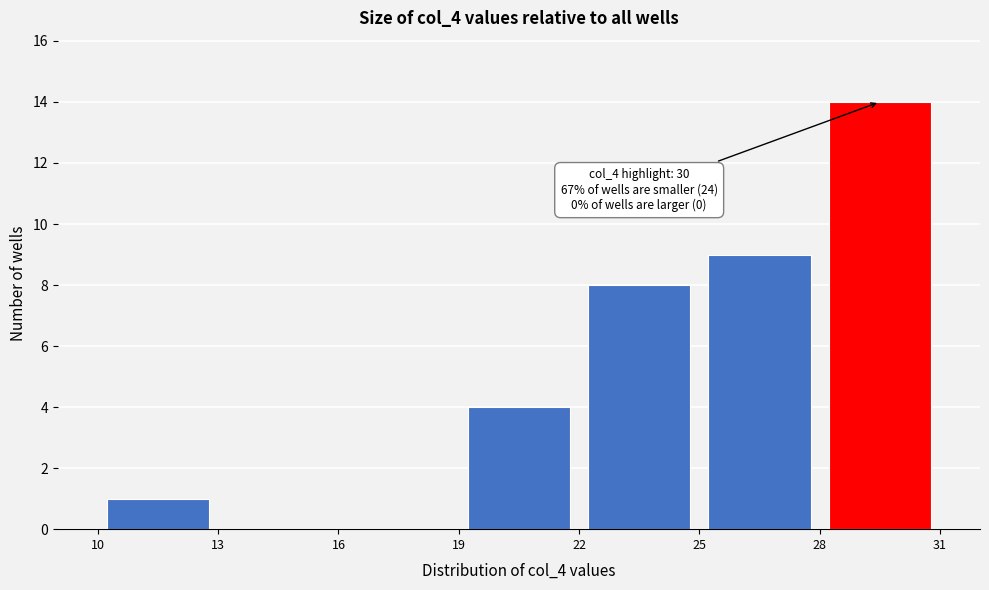

Which range on the x-axis has the tallest bar?

28 to 31